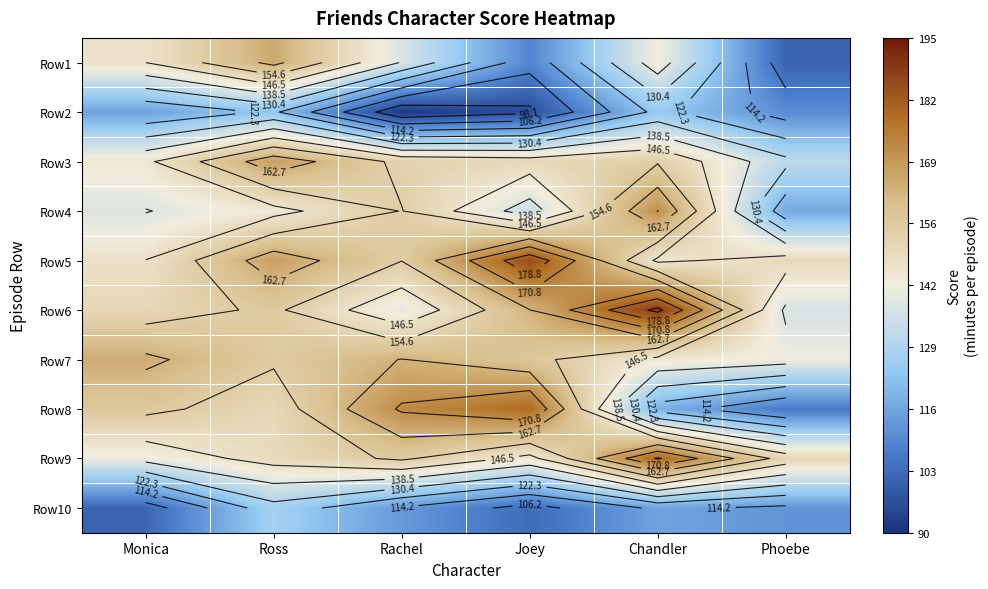

What is the total value across all series at Ross?

1506.6